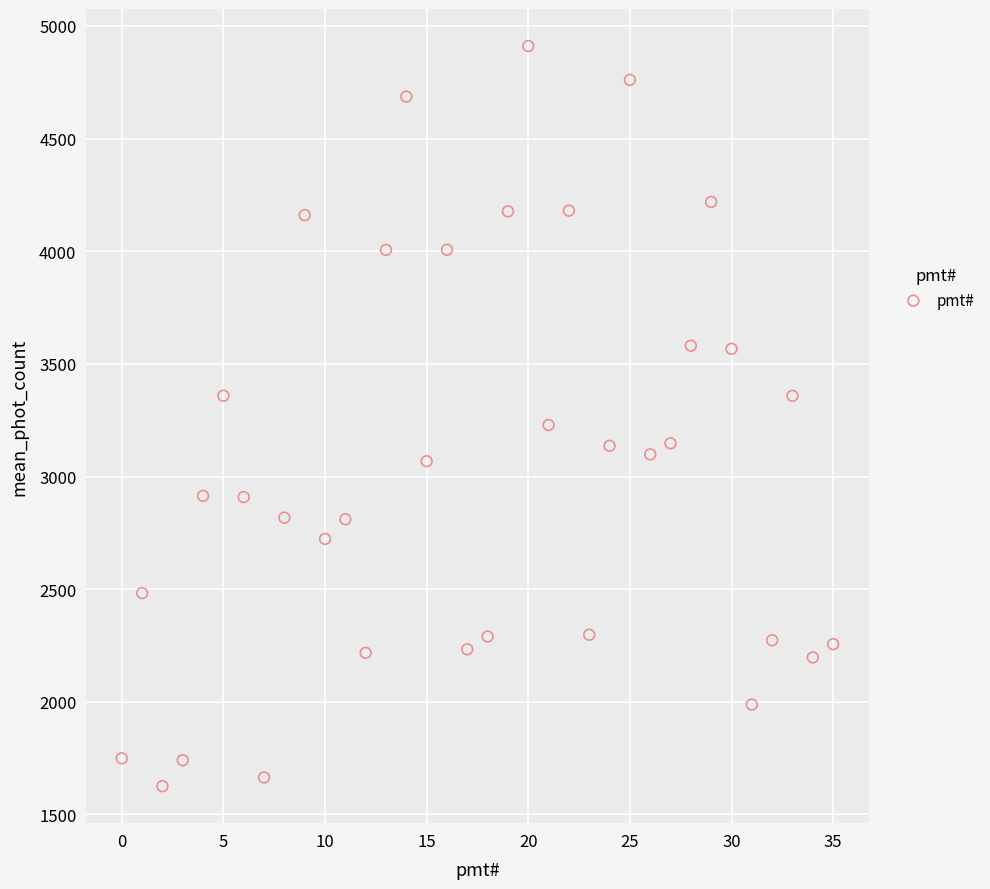

What is the range of Y values (max minus min)?

3285.8